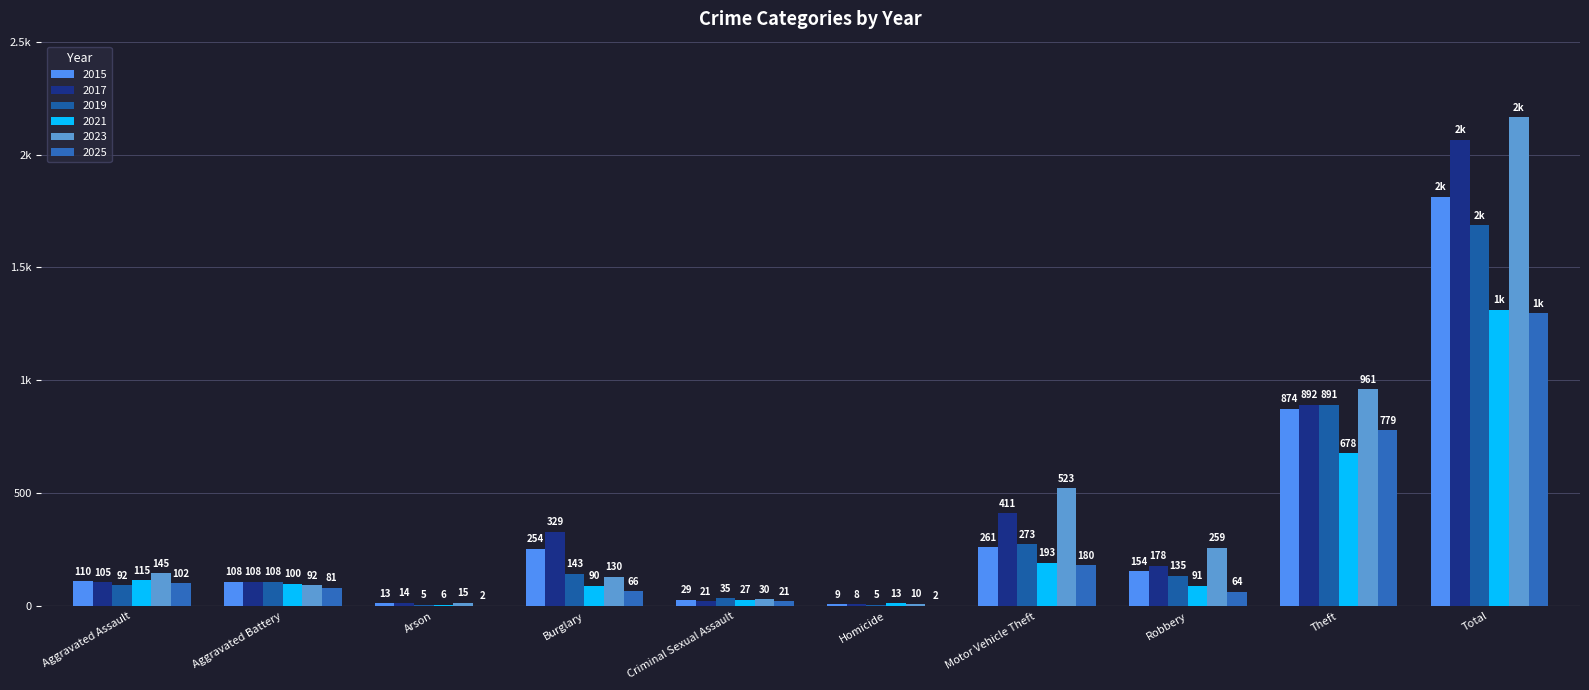

At how many categories does at least one series exceed 1321?

1